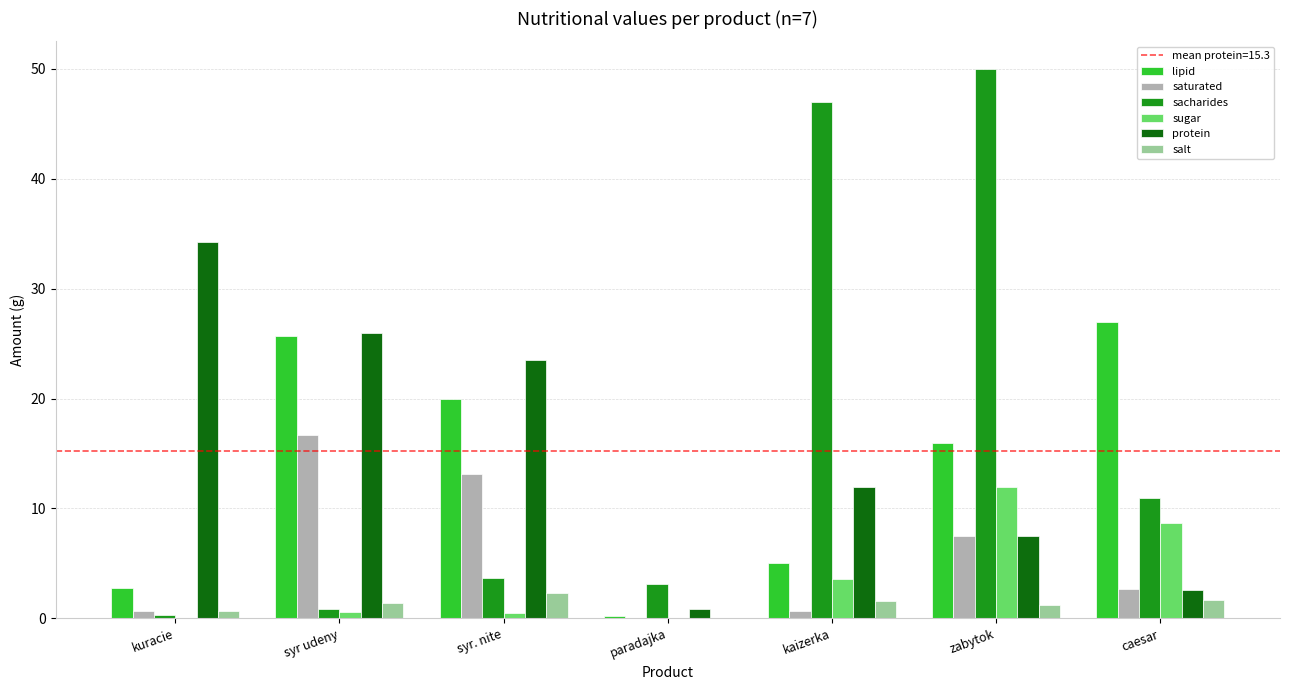

How many data points does each series have?

7